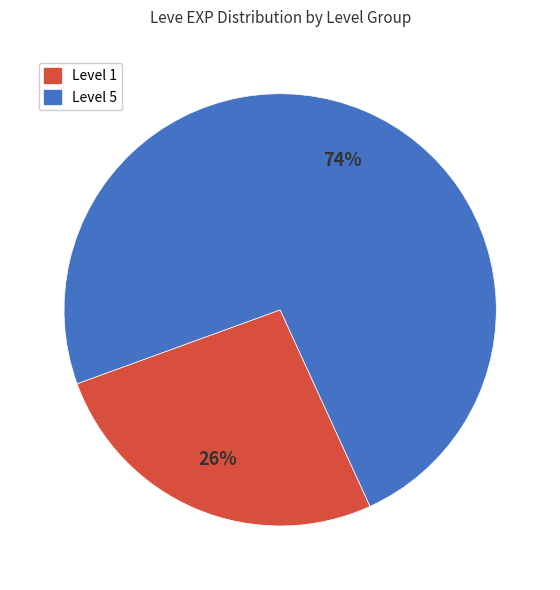

To the nearest percent, what is the average slice percentage?

50%